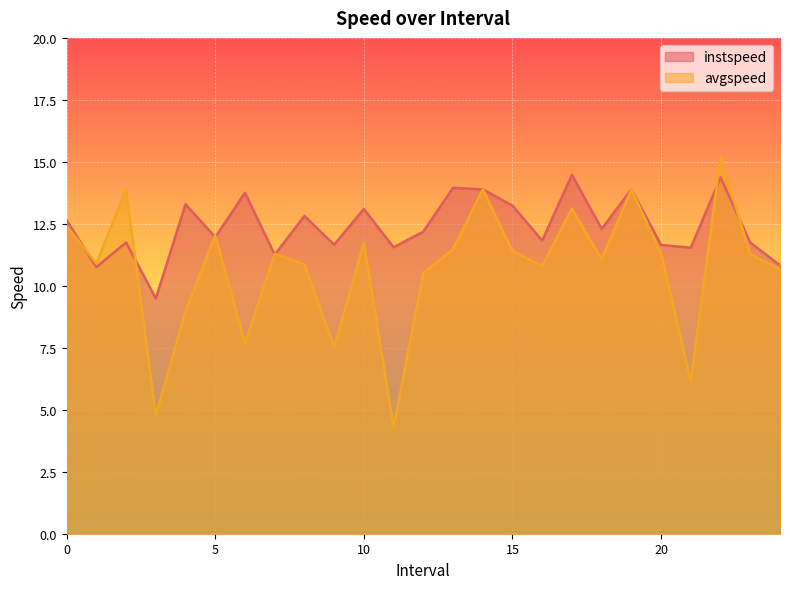

Which series has the largest total across all categories?

instspeed